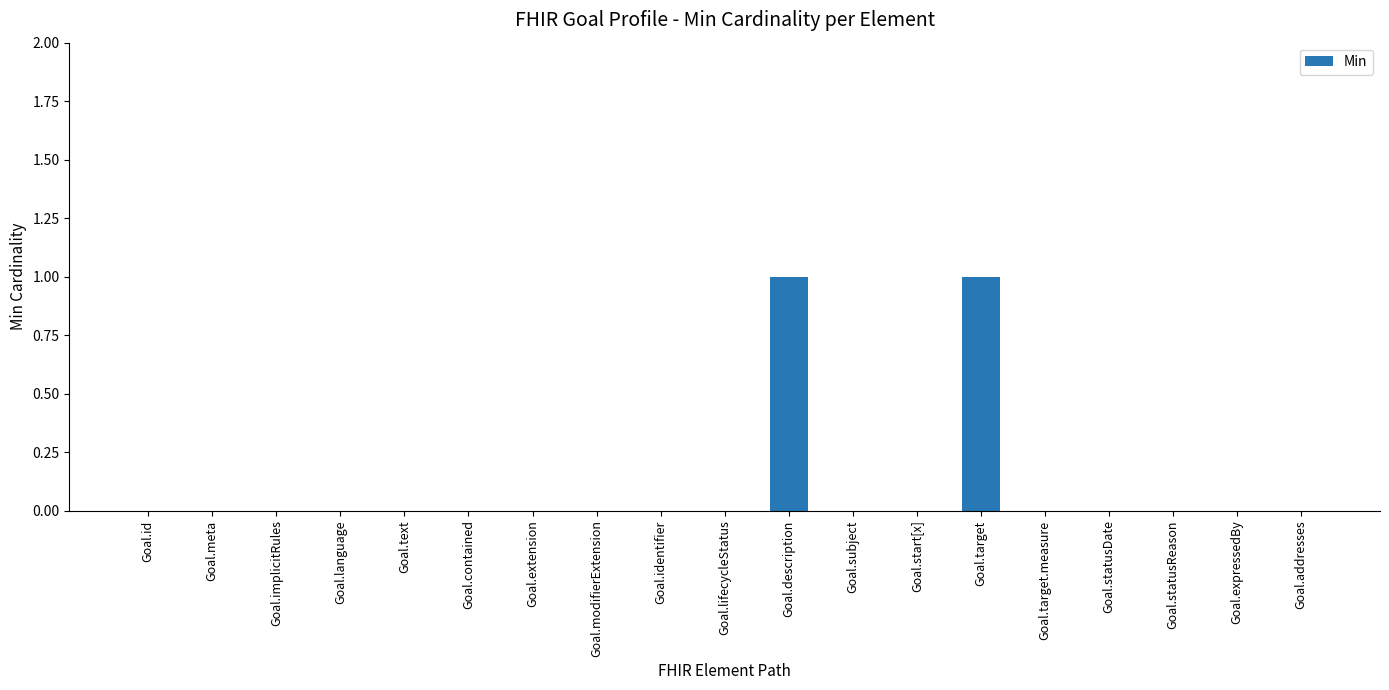

True or false: the data shows 0 at Goal.identifier.

True